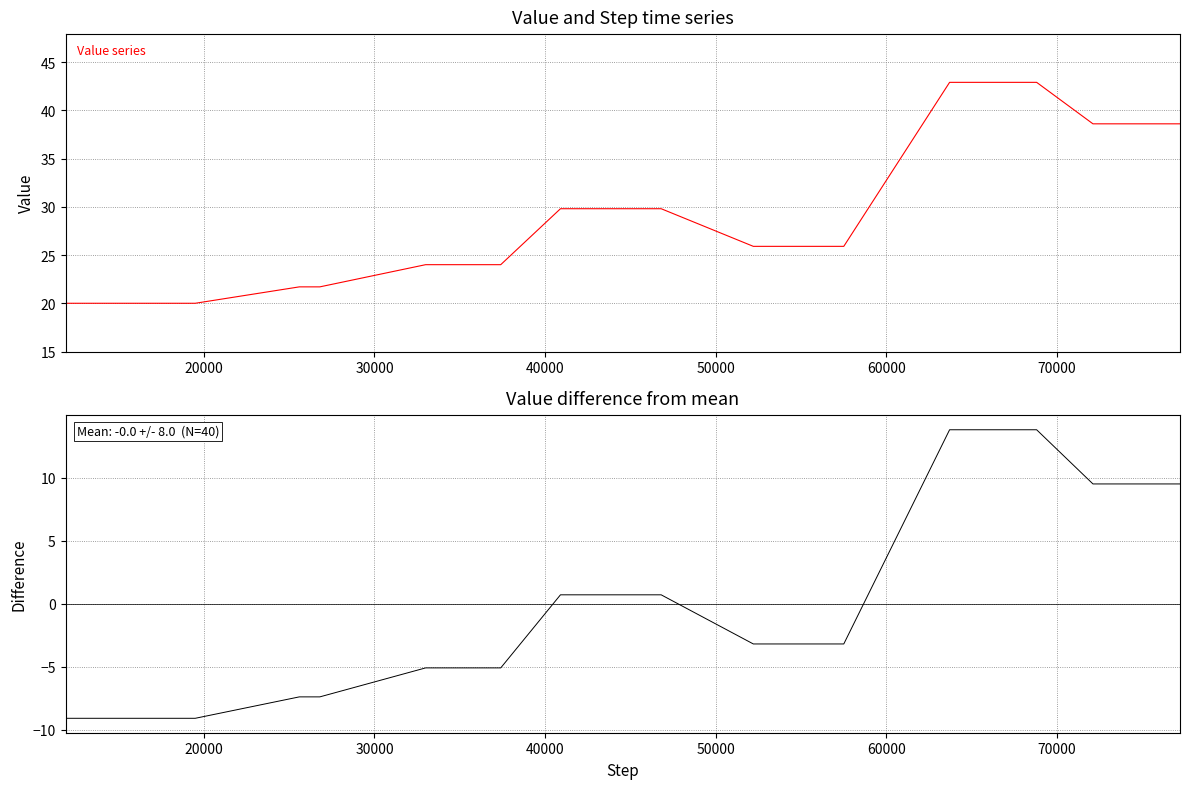

Which series has the largest range (max minus min)?

Value